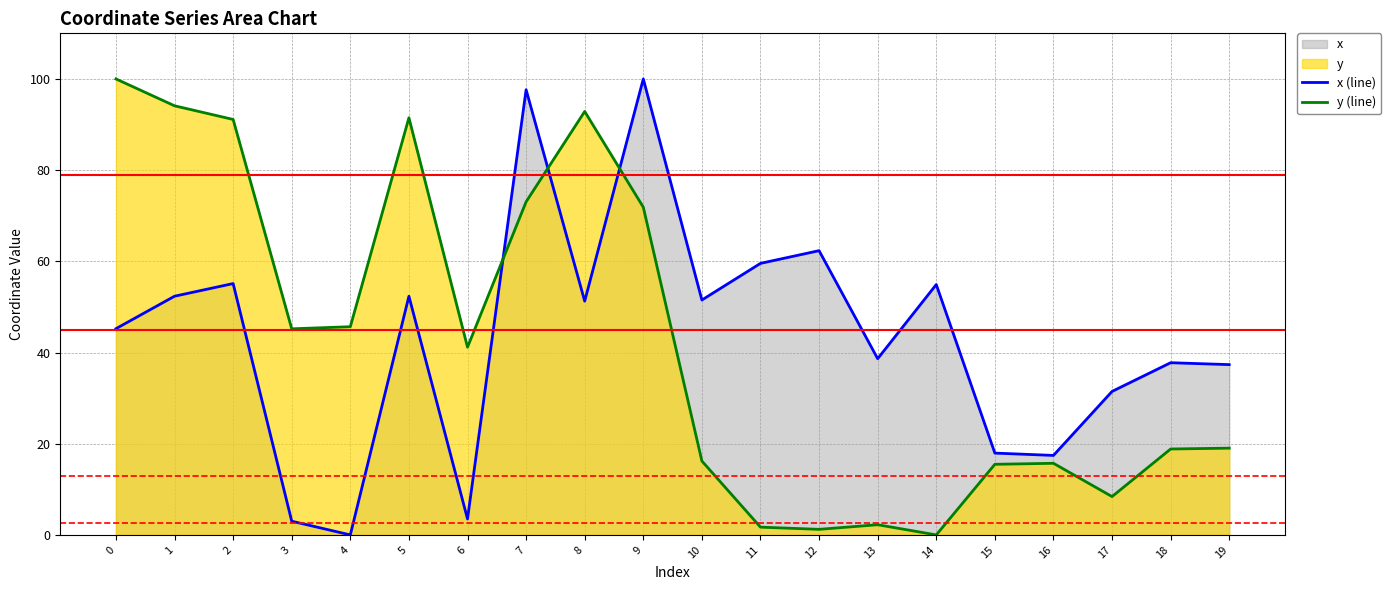

Rank the series by their maximum value, from lowest to highest.

x (line), y (line)